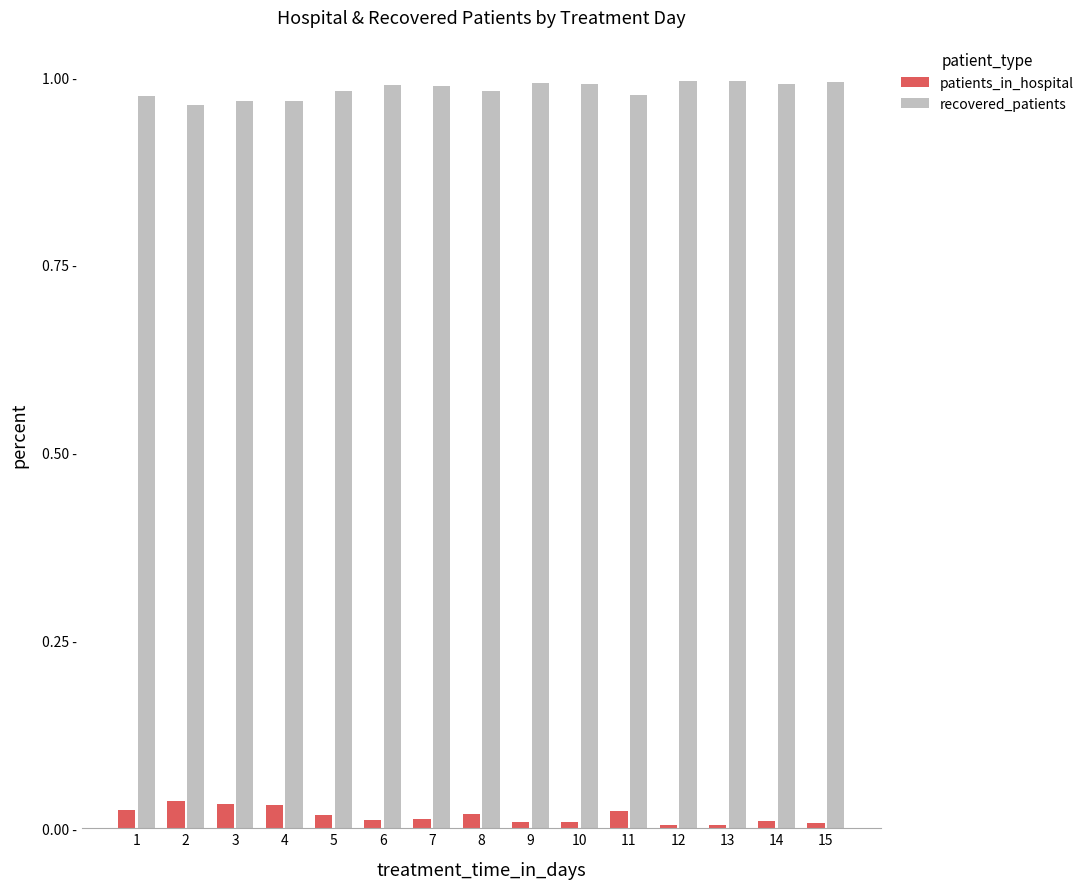

Does the chart contain any negative values?

No